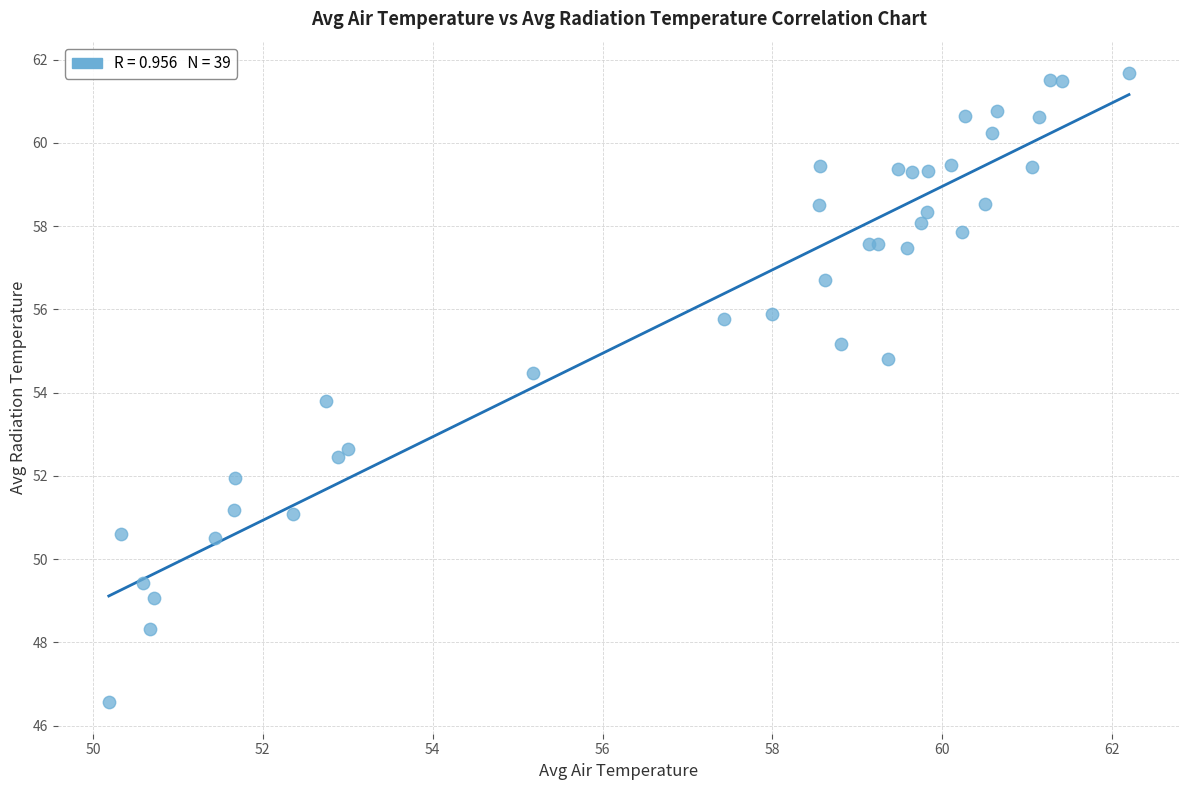

What Y value in the scatter plot is closest to 54?

53.8